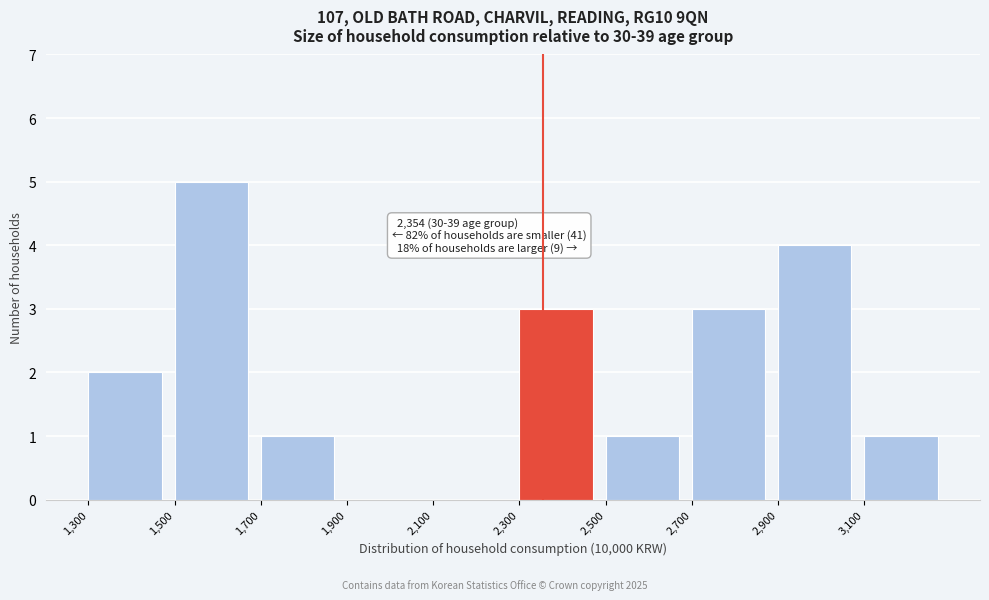

Which range on the x-axis has the tallest bar?

1500 to 1700